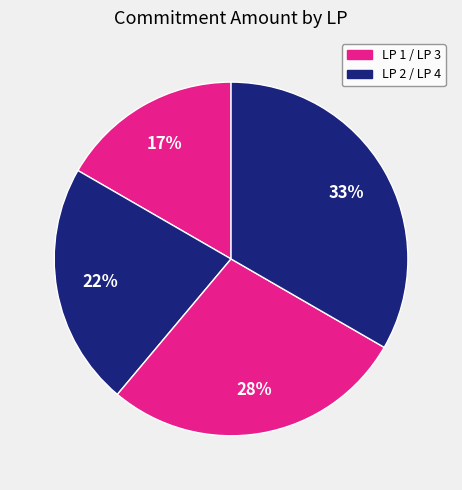

How many slices are in this pie chart?

4